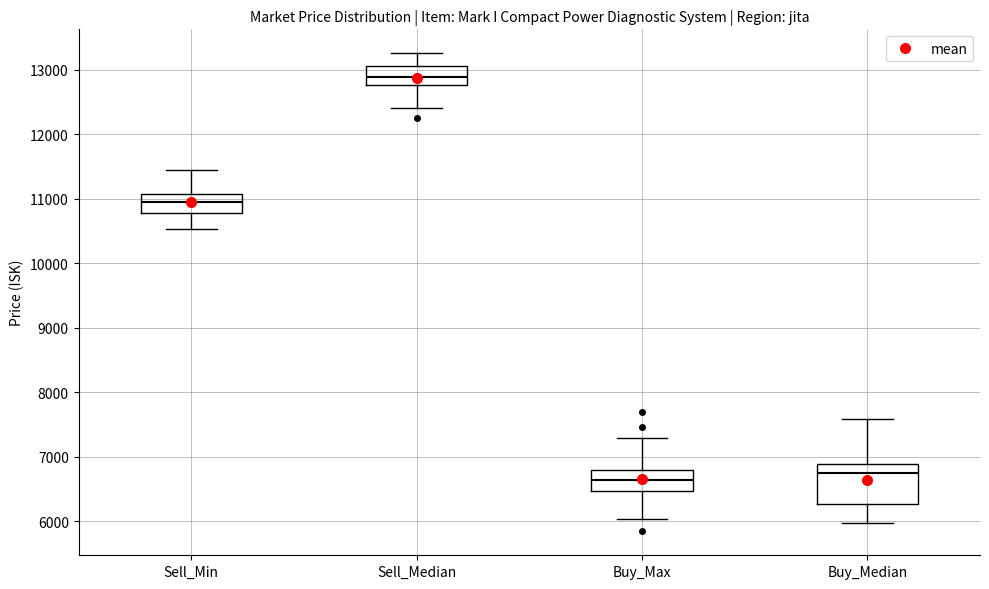

Reading left to right, transcribe this box plot: for each box, give where its median line is, the range the box spans, and where its two whiskers end, as read against the y-axis. The values are not printed on the chart, so give them approximately, as read against the axis.

Sell_Min: median 10900, box 10800 to 11100, whiskers 10500 to 11400
Sell_Median: median 12900, box 12800 to 13100, whiskers 12400 to 13300
Buy_Max: median 6600, box 6500 to 6800, whiskers 6000 to 7300
Buy_Median: median 6700, box 6300 to 6900, whiskers 6000 to 7600